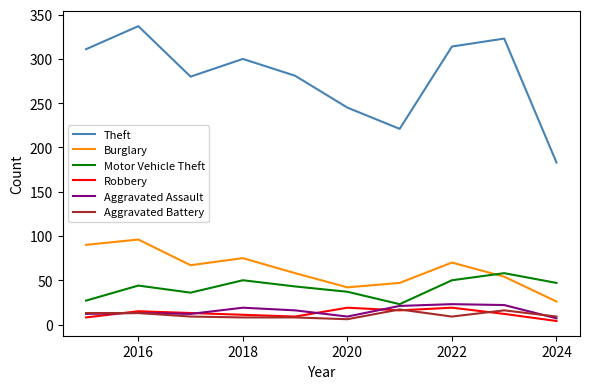

Which series has the largest total across all categories?

Theft